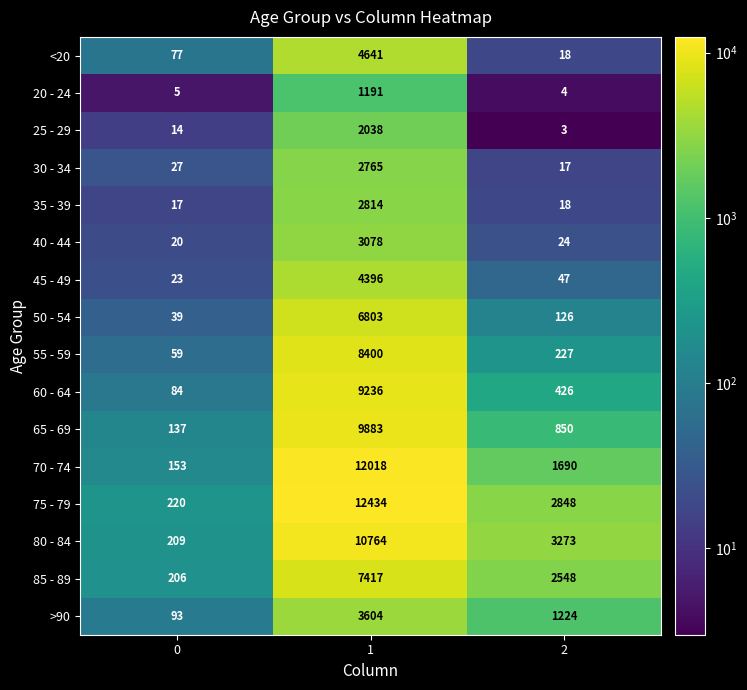

Which label corresponds to the largest value in the chart?

1